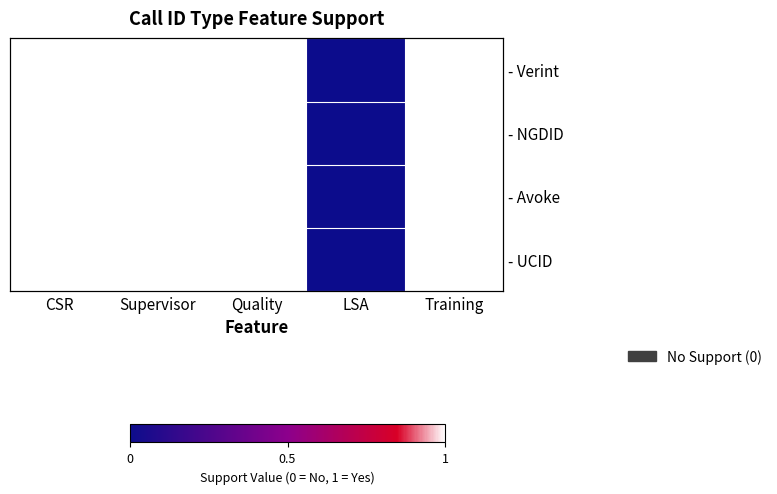

What value does the - NGDID series have at Training?

1